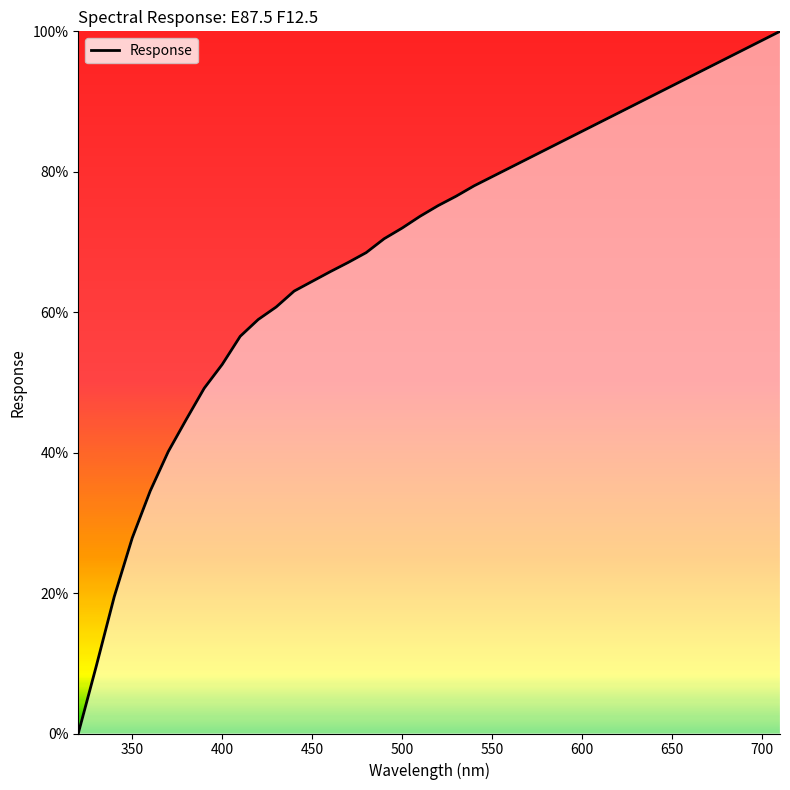

What is the difference between the maximum and minimum values?

100.0